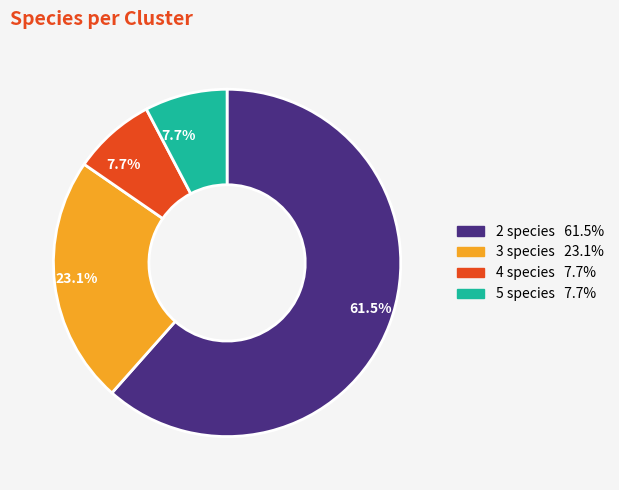

Does any single category account for the majority?

Yes